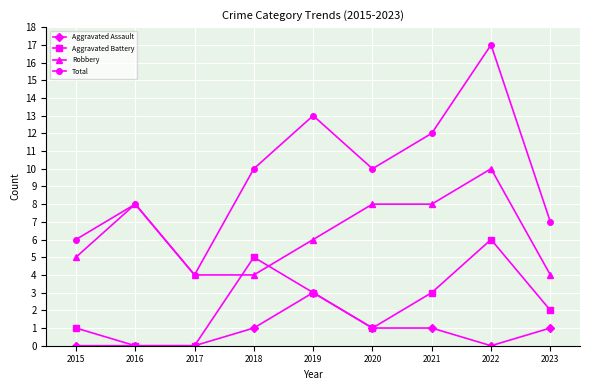

How many lines are shown in the chart?

4